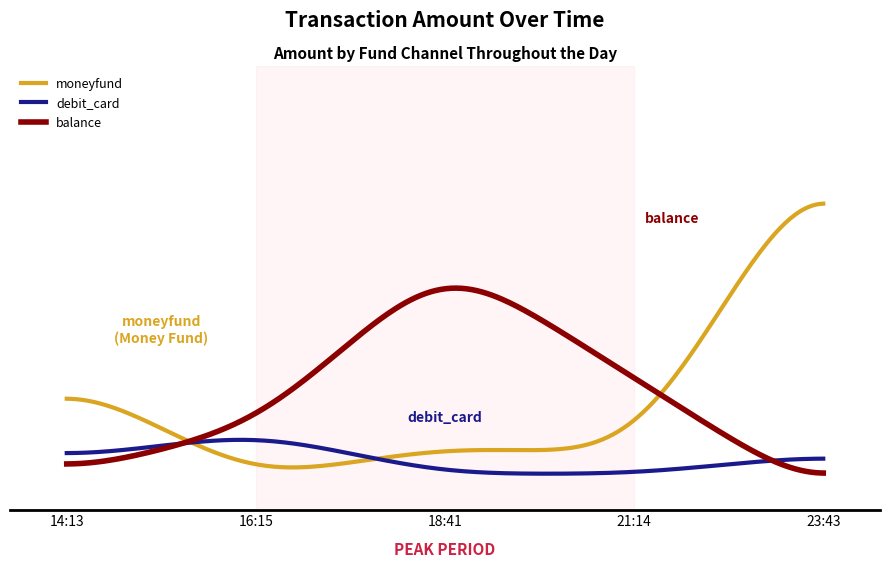

True or false: balance and debit_card cross at least once.

True